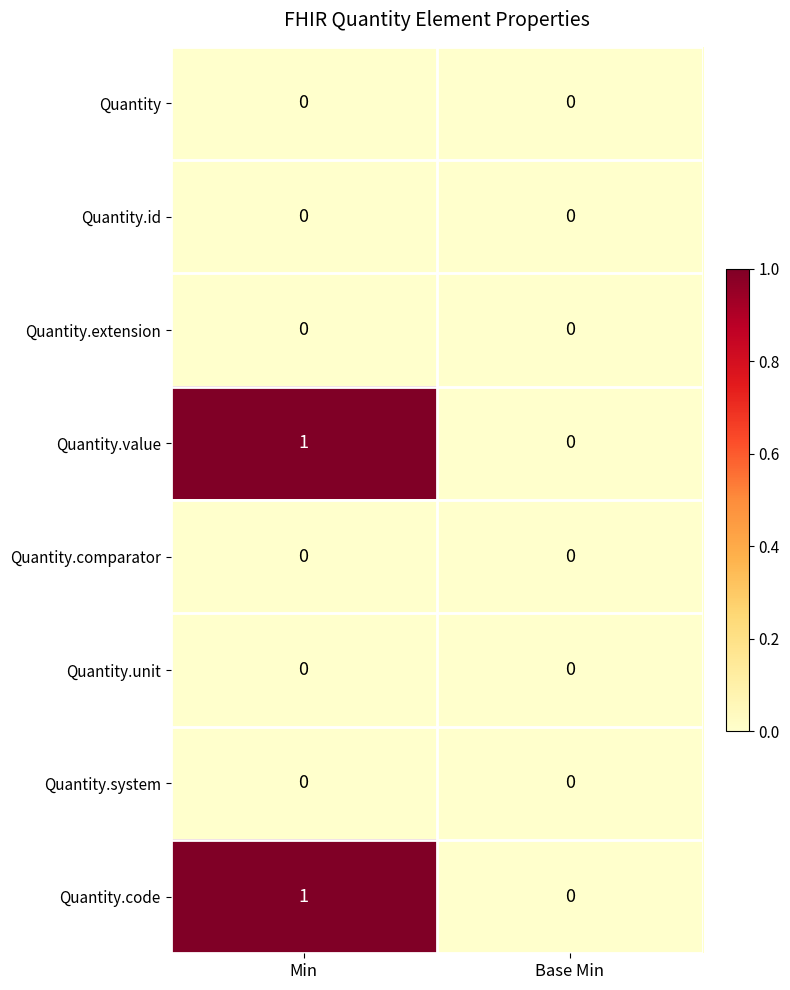

At which category is the sum across all series the highest?

Min